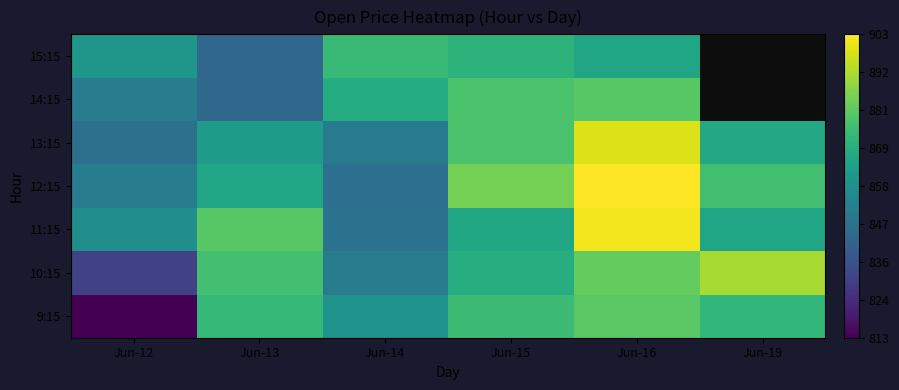

List the series in order of their peak value, lowest first.

15:15, 14:15, 9:15, 10:15, 13:15, 11:15, 12:15